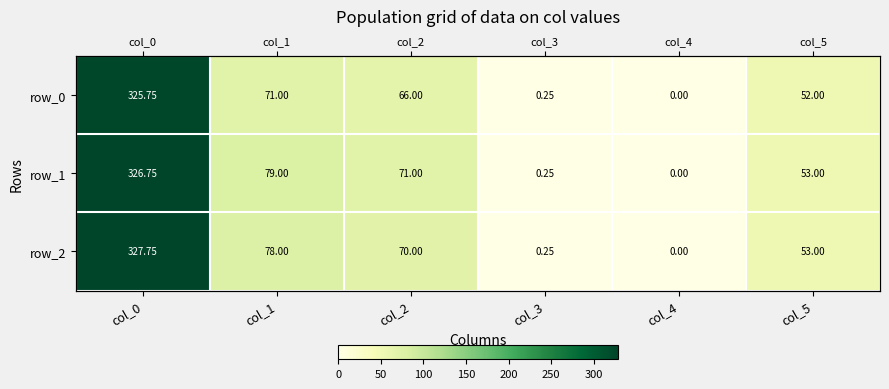

How many values in the row_1 series exceed 71?

2